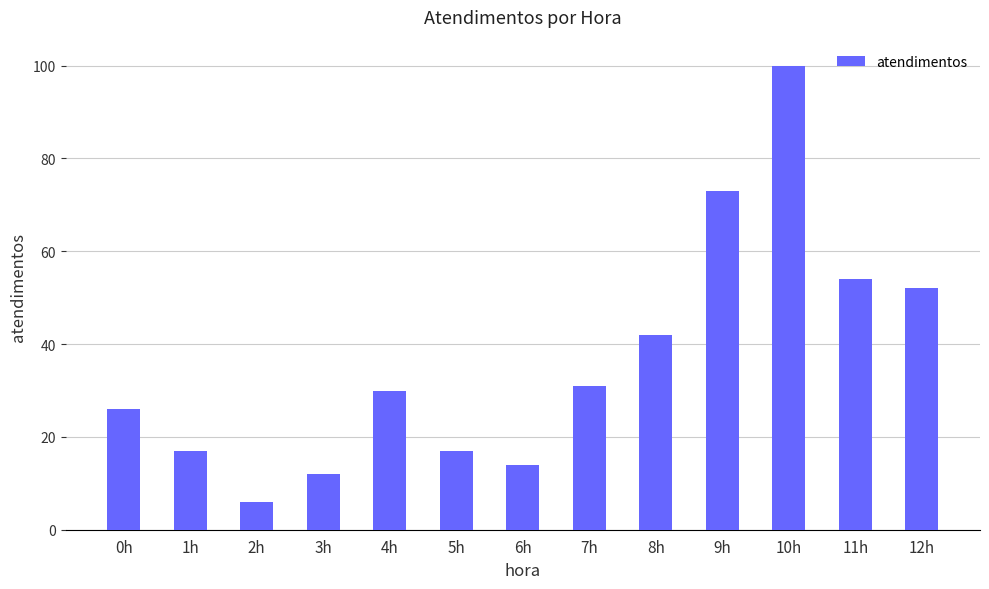

What is the change in value from 0h to 7h?

+5